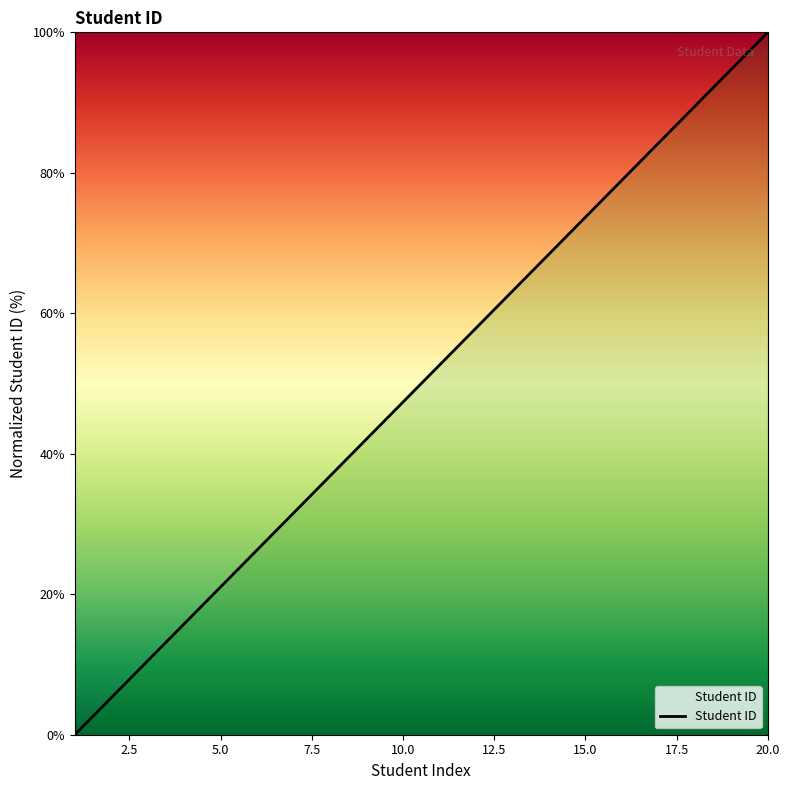

What is the maximum value shown in the chart?

100.0